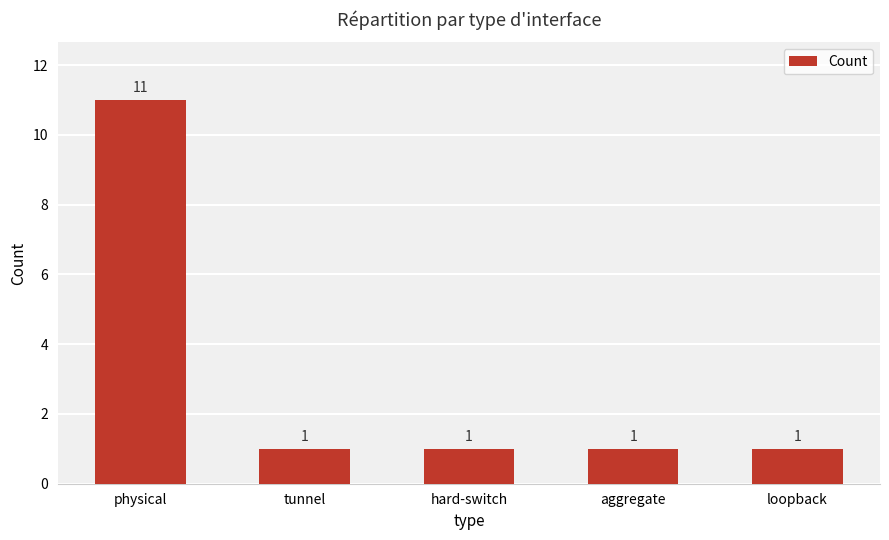

Count the values in the range 1 to 2.

4